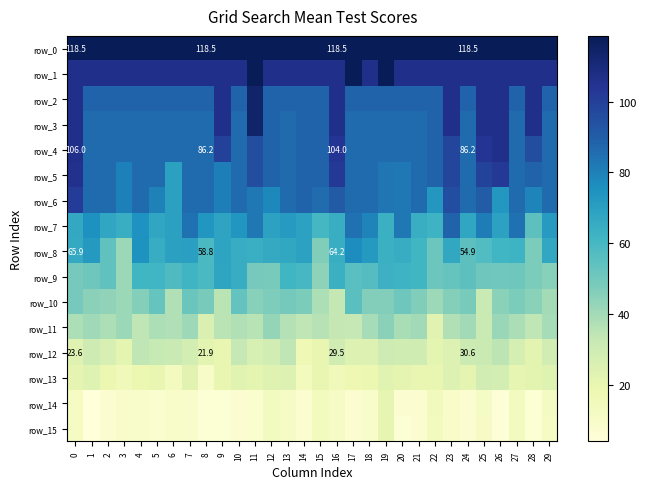

What is the minimum value for row_8?

41.2